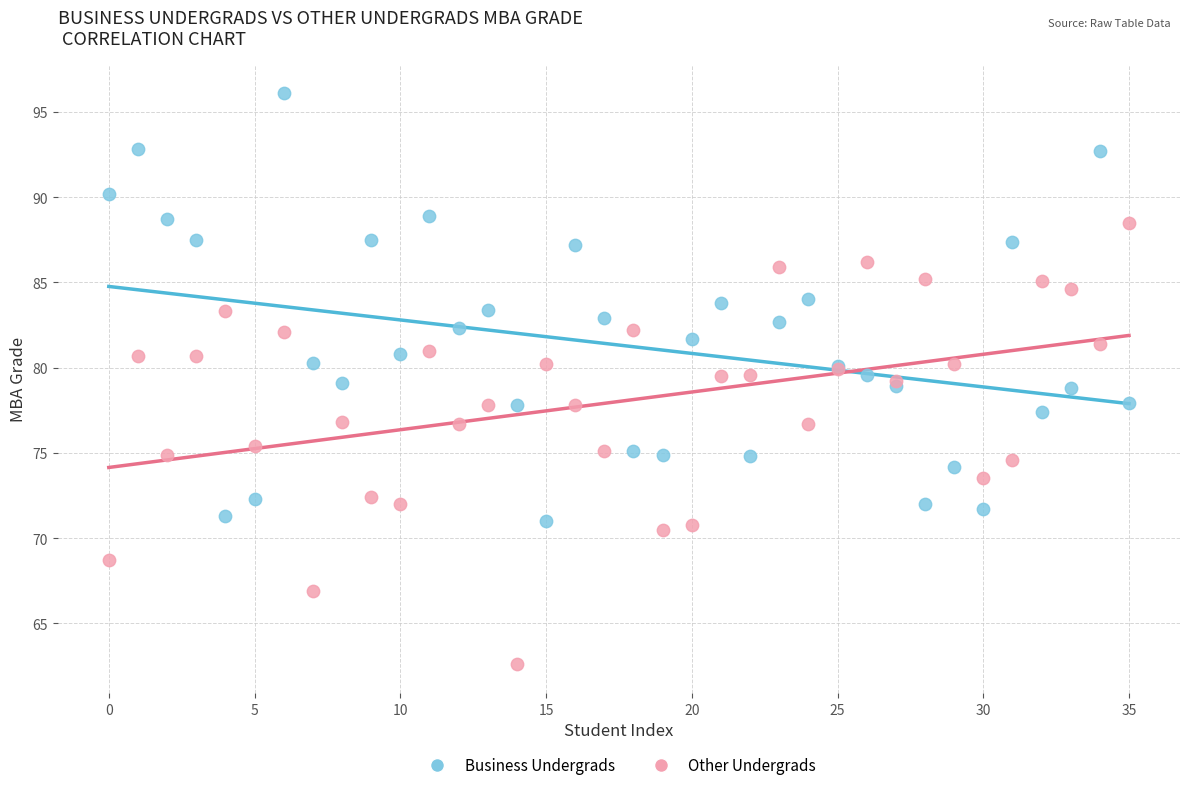

What are all the series names shown in the legend?

Business Undergrads, Other Undergrads